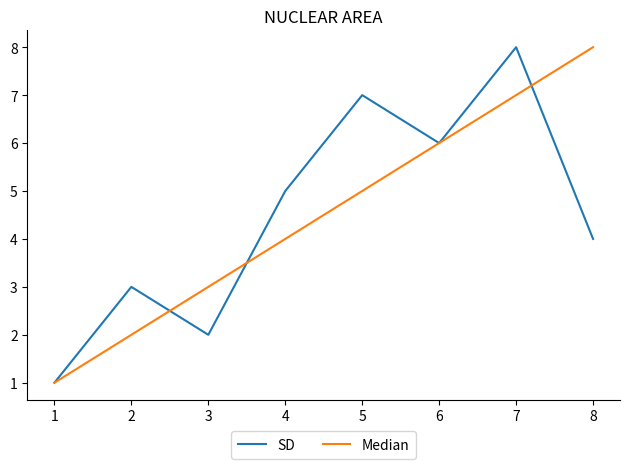

At which category is the sum across all series the highest?

7